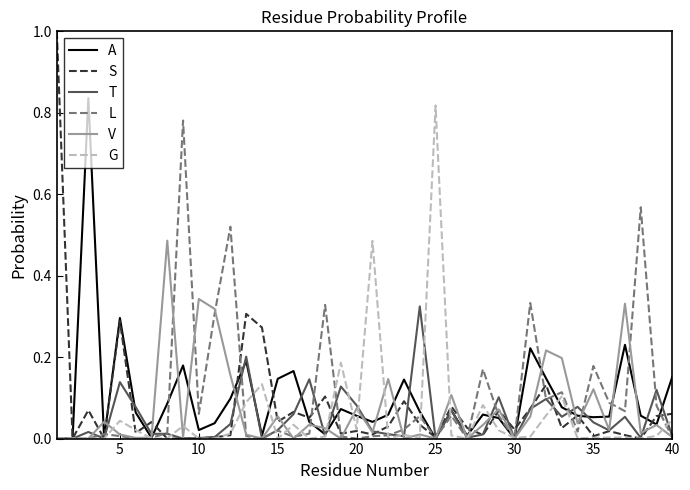

What is the highest value of the S series?

1.0